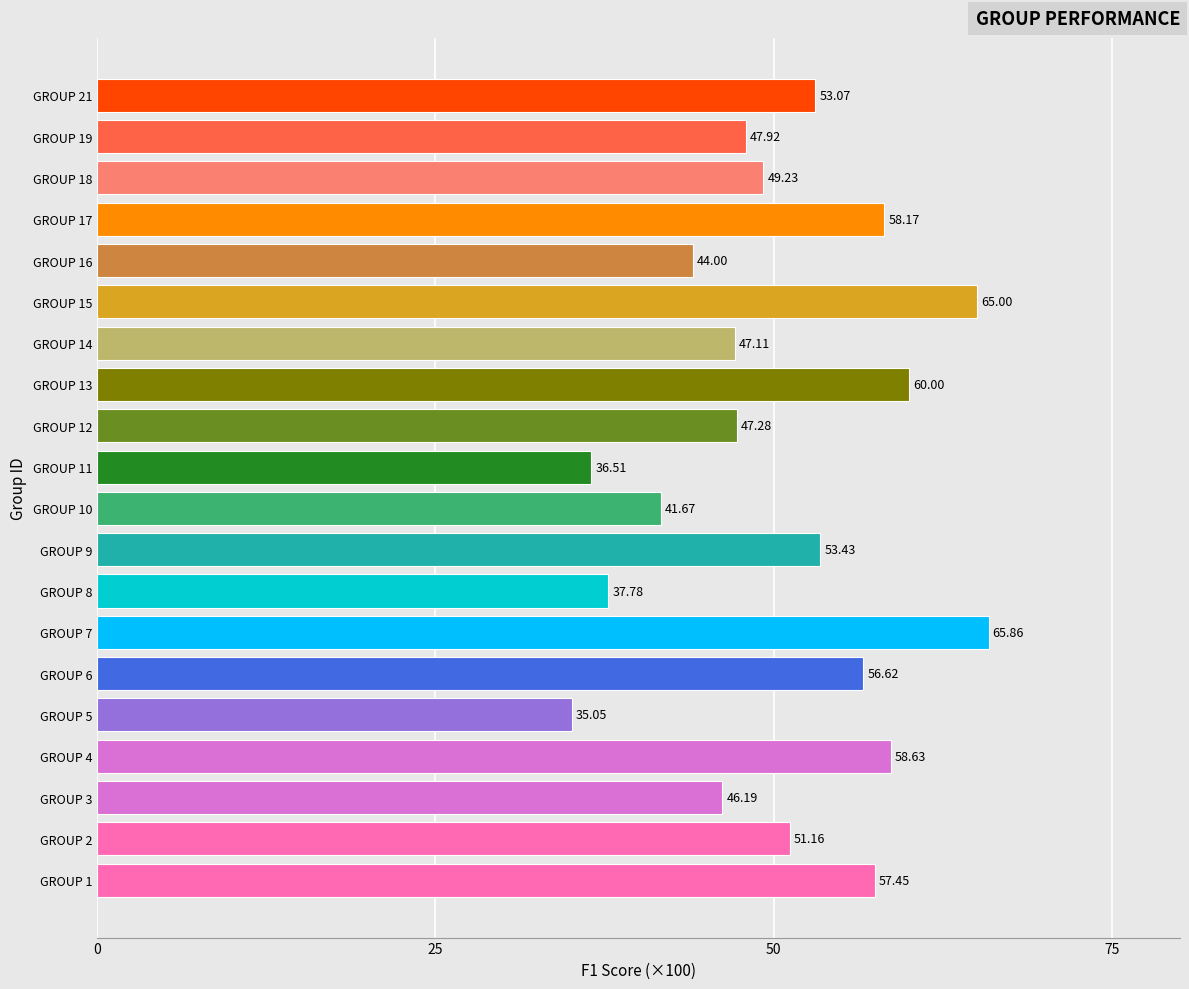

Rank the categories by value from lowest to highest.

GROUP 5, GROUP 11, GROUP 8, GROUP 10, GROUP 16, GROUP 3, GROUP 14, GROUP 12, GROUP 19, GROUP 18, GROUP 2, GROUP 21, GROUP 9, GROUP 6, GROUP 1, GROUP 17, GROUP 4, GROUP 13, GROUP 15, GROUP 7